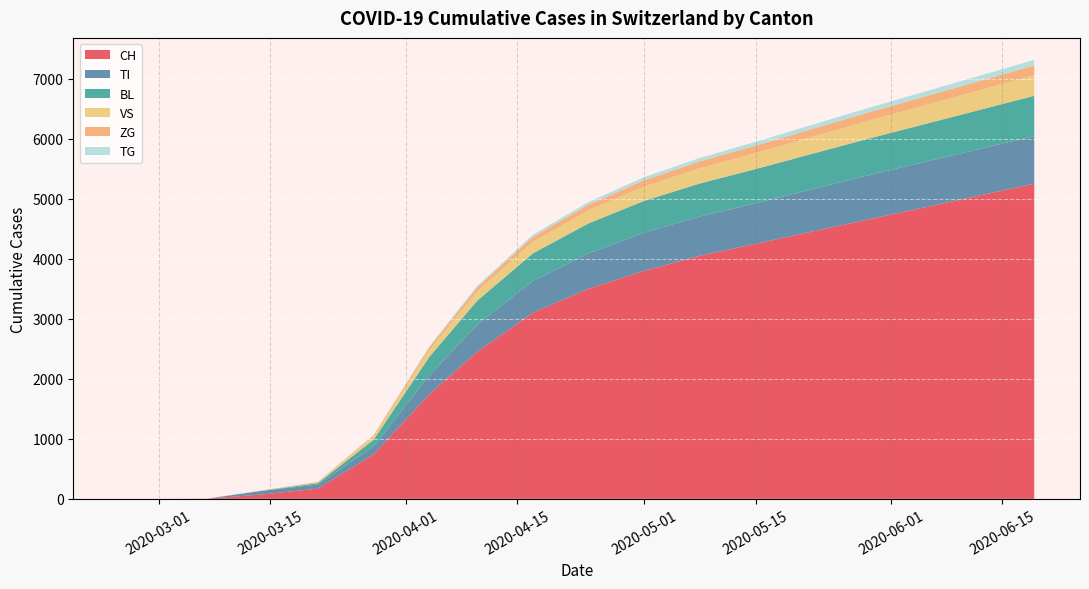

At which label does ZG reach its minimum?

2020-02-25